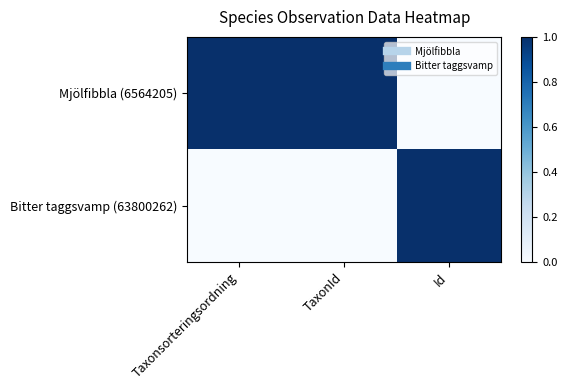

At which category is the sum across all series the highest?

Taxonsorteringsordning